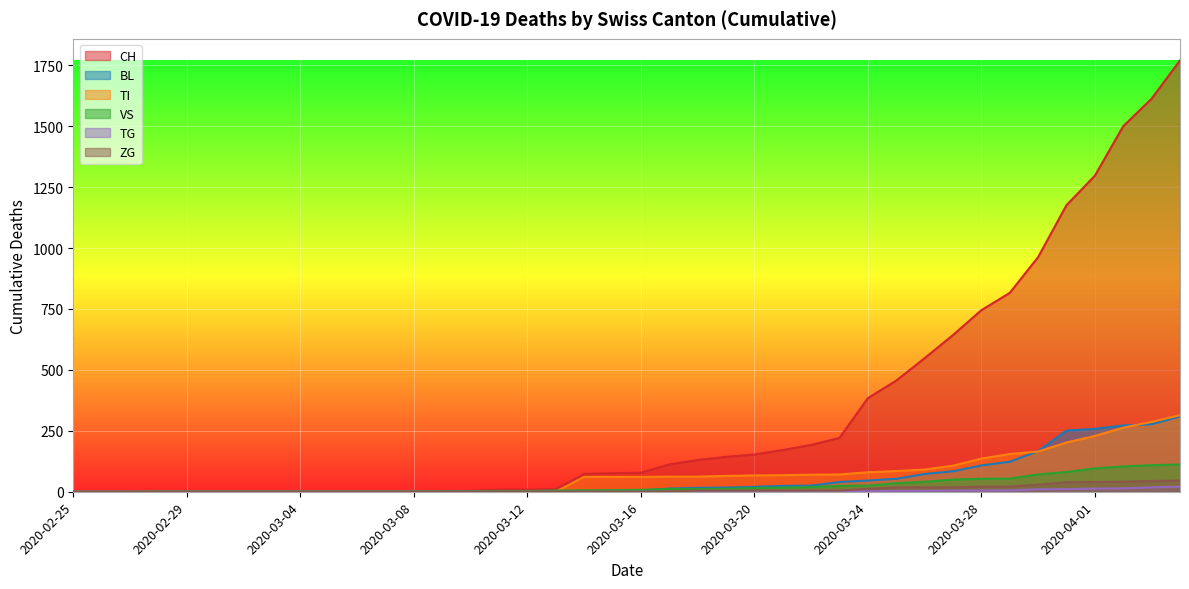

At which label is ZG closest to 23?

2020-03-28